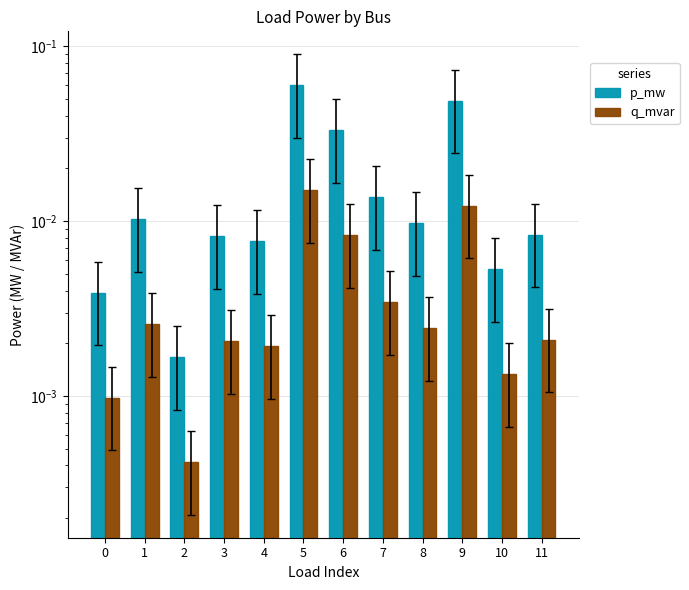

Rank the series by their maximum value, from lowest to highest.

q_mvar, p_mw